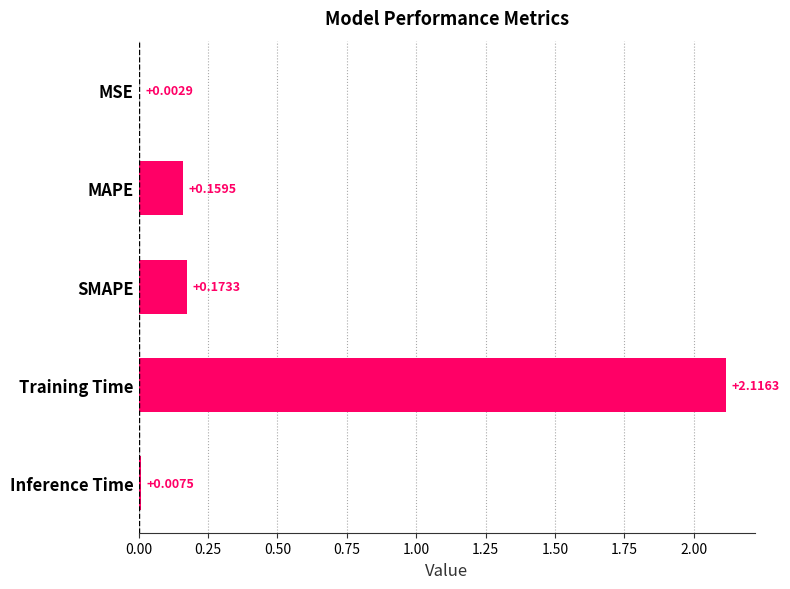

At which label is the value closest to 1?

SMAPE